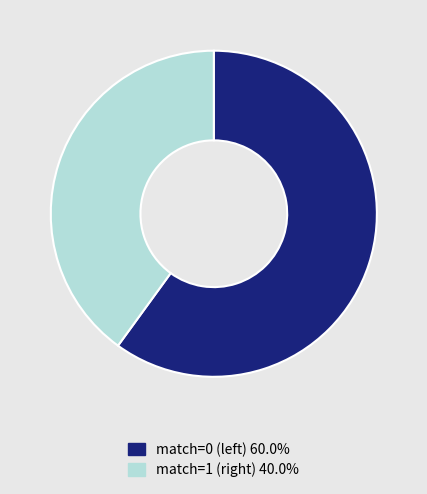

Rank the categories by value from highest to lowest.

left (match=0), right (match=1)